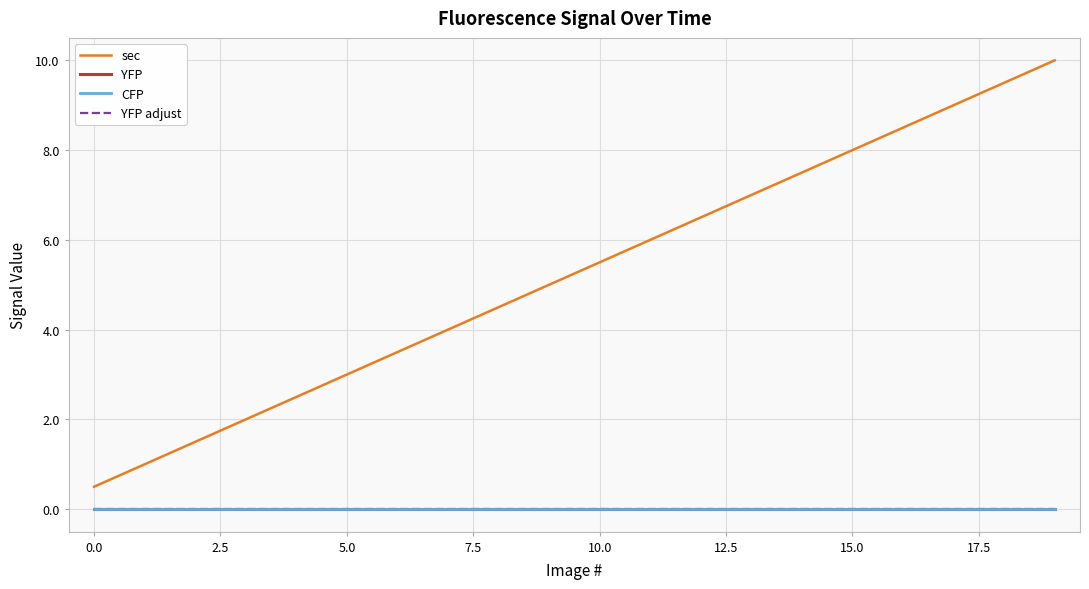

Is this an area chart (filled region under the line)?

No